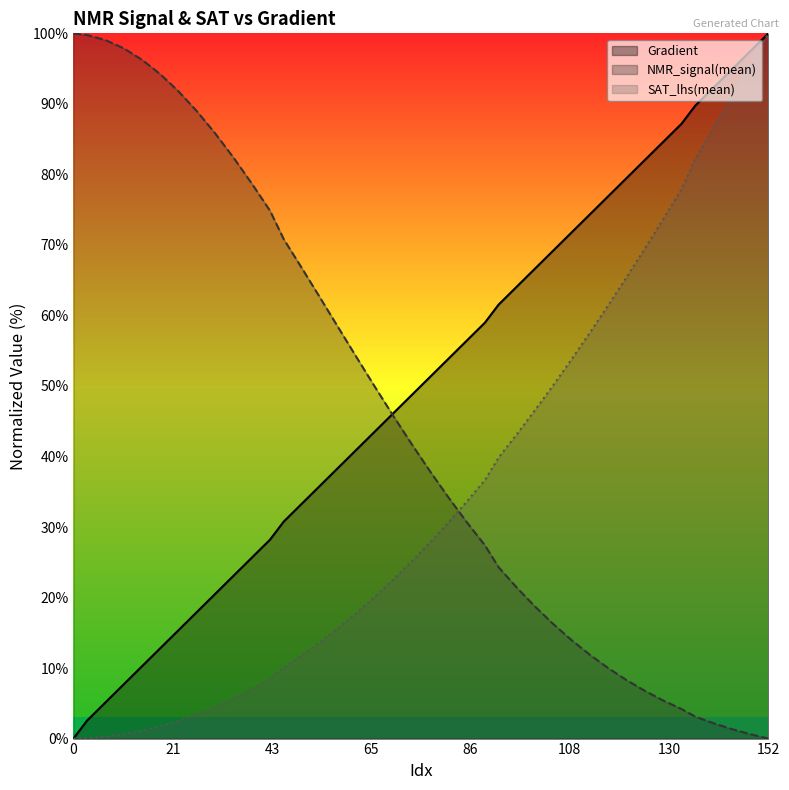

What is the highest value of the SAT_lhs(mean) series?

100.0